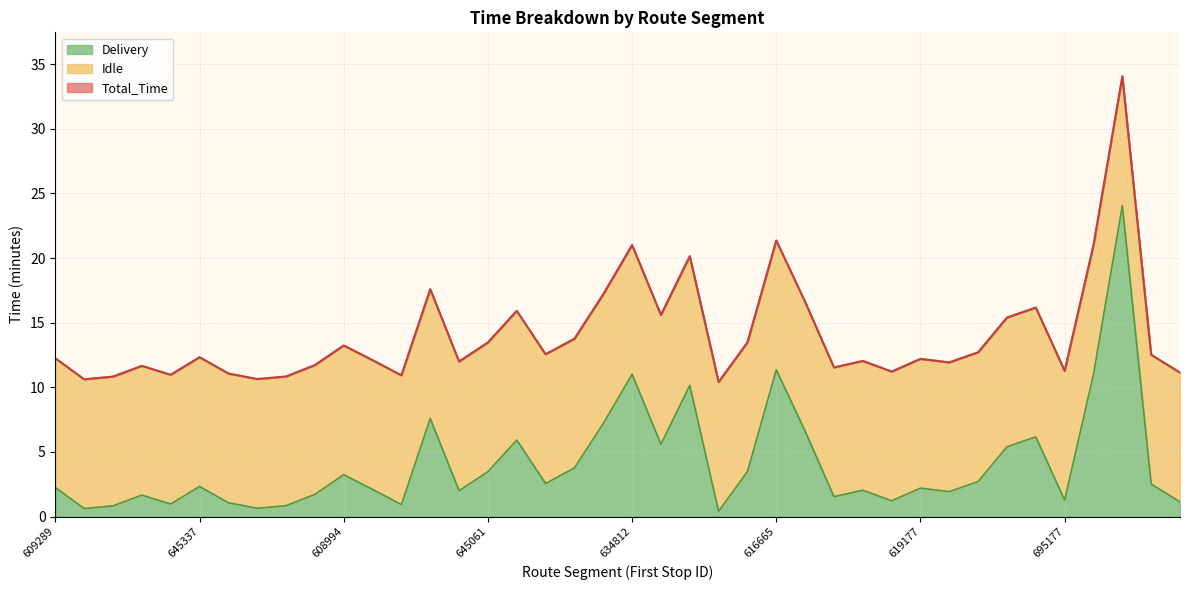

The Delivery series shows 11.0 at 634812. True or false?

True